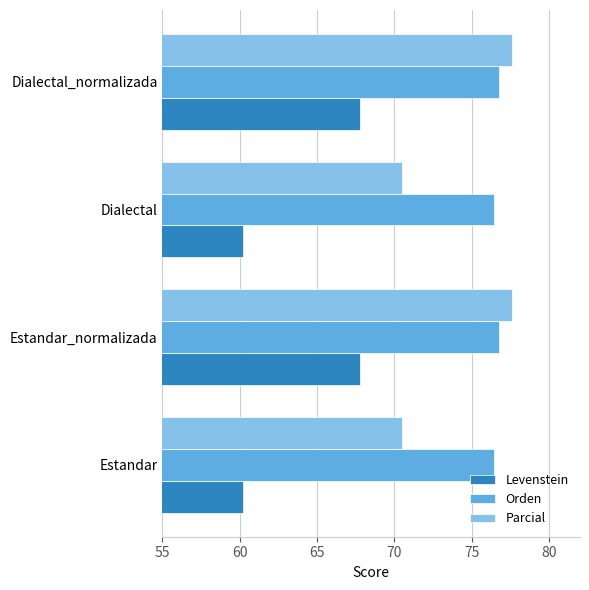

What is the difference between the maximum and minimum values in the Levenstein series?

7.5